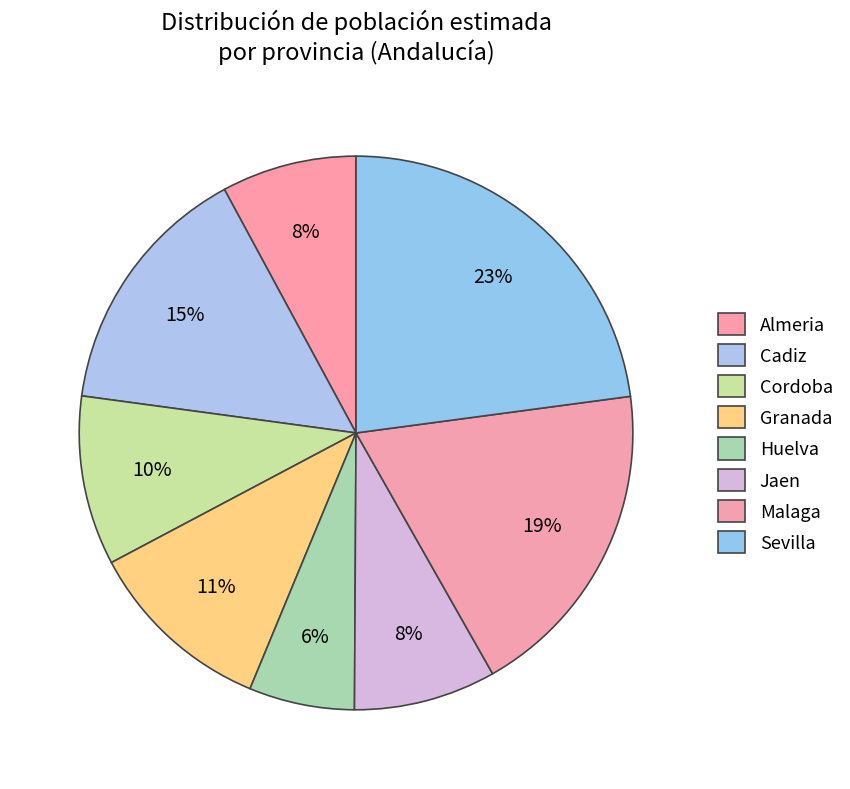

How many slices are in this pie chart?

8